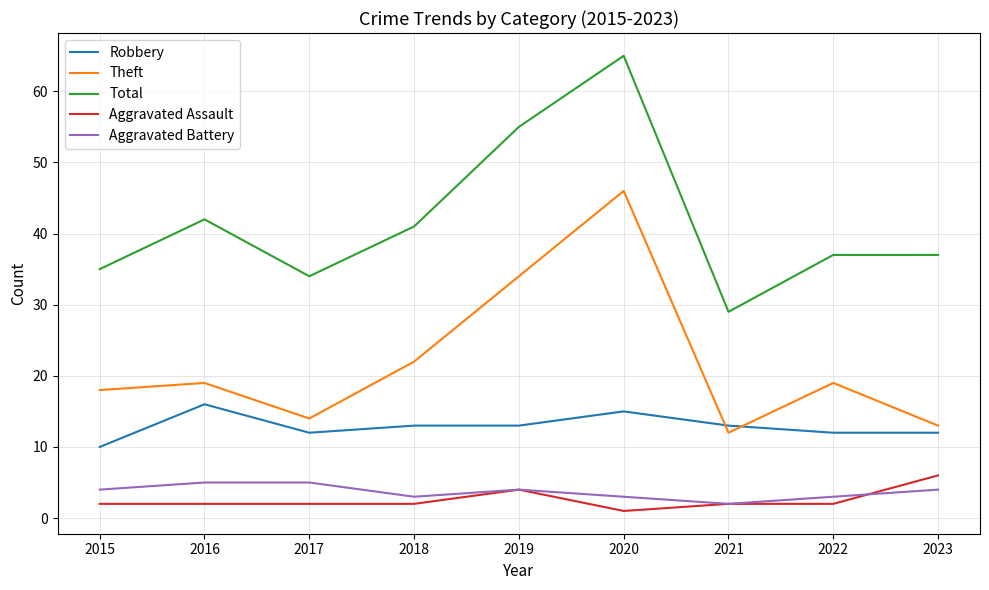

Does the chart have visible grid lines?

Yes